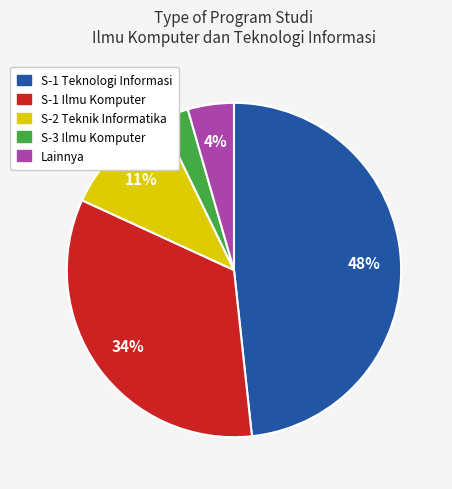

Between S-2 Teknik Informatika and Lainnya, which is larger?

S-2 Teknik Informatika